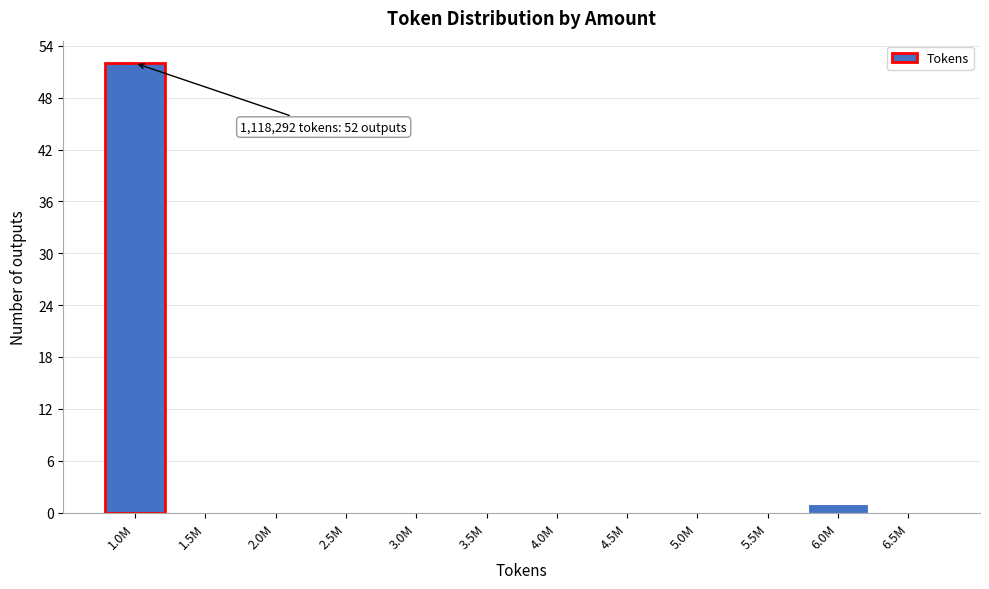

Reading right to left, what are all the values shown in this chart?

6.5M=0	6.0M=1	5.5M=0	5.0M=0	4.5M=0	4.0M=0	3.5M=0	3.0M=0	2.5M=0	2.0M=0	1.5M=0	1.0M=52